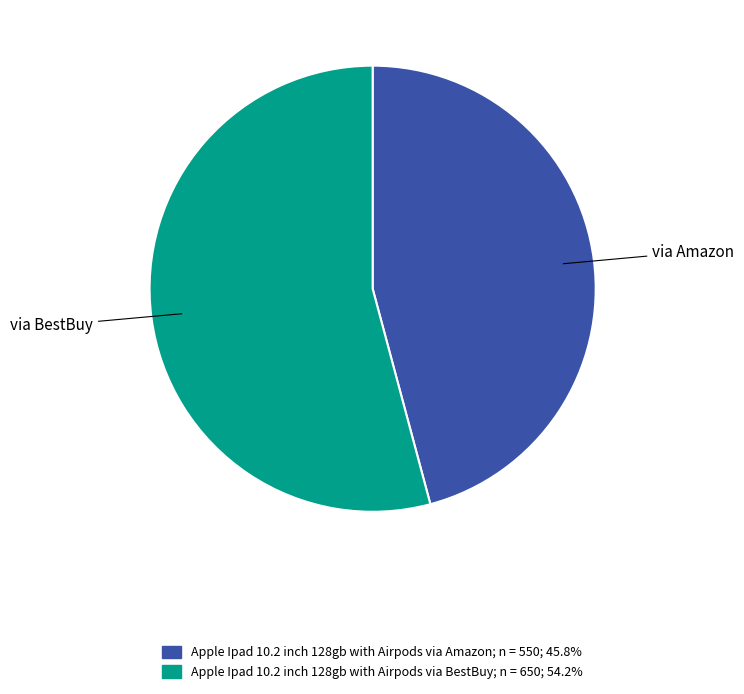

Which slice is the largest?

Apple Ipad 10.2 inch 128gb with Airpods via BestBuy